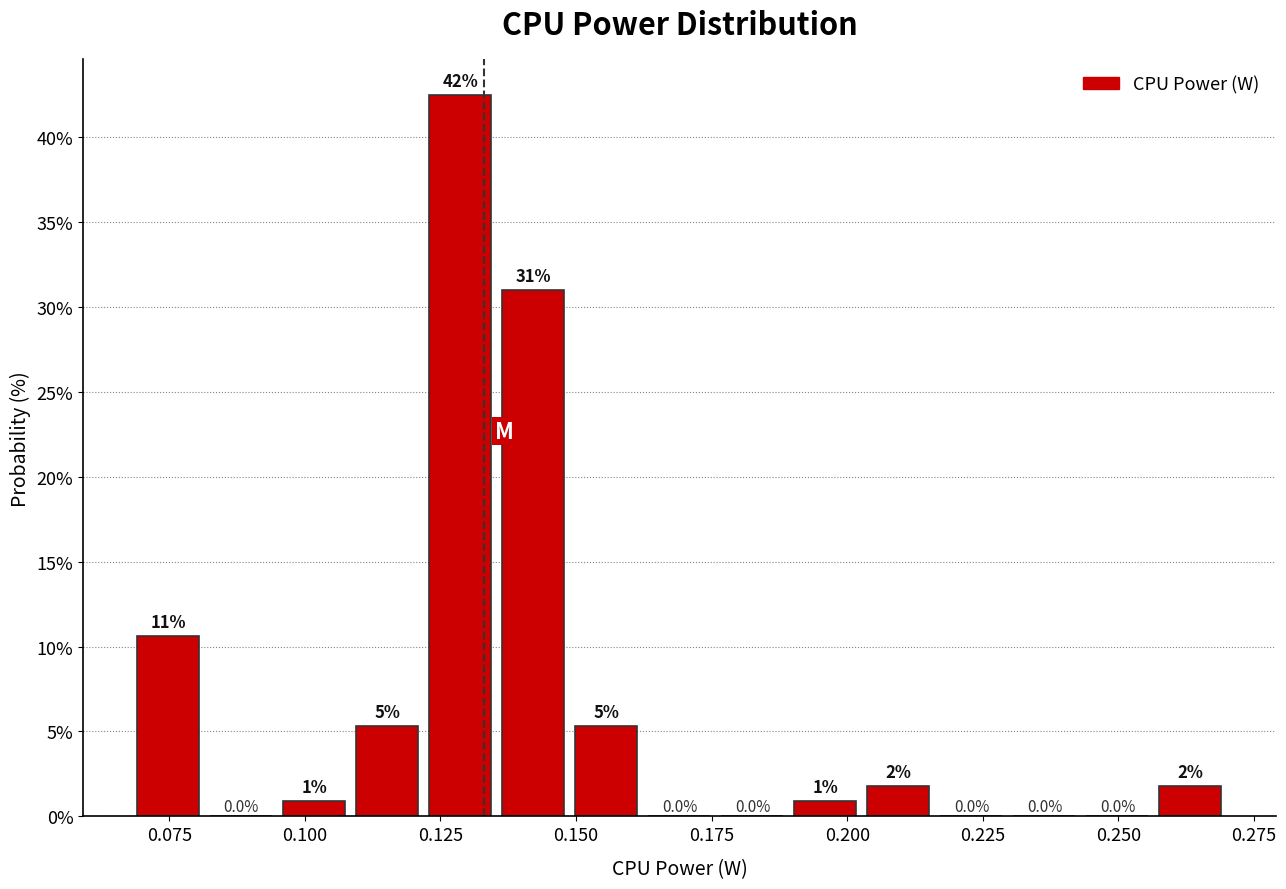

Around what value on the x-axis is the tallest bar? Give the approximate position of its centre, as read against the axis.

0.130